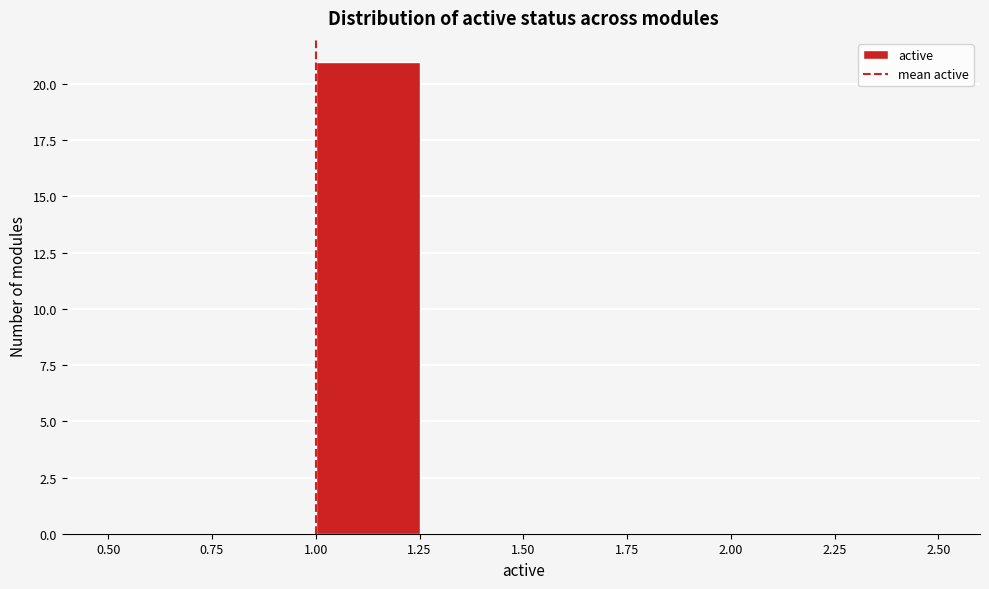

Reading left to right, transcribe this chart: for each bar, give the range it covers on the x-axis and its height. The values are not printed on the chart, so give them approximately, as read against the axis.

0.50 to 0.75: 0
0.75 to 1.00: 0
1.00 to 1.25: 21
1.25 to 1.50: 0
1.50 to 1.75: 0
1.75 to 2.00: 0
2.00 to 2.25: 0
2.25 to 2.50: 0